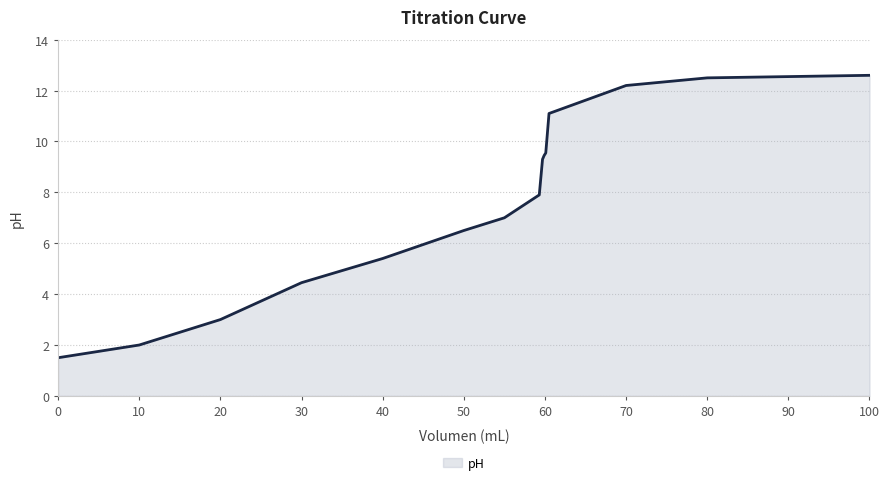

What is the difference between the maximum and minimum values?

11.1